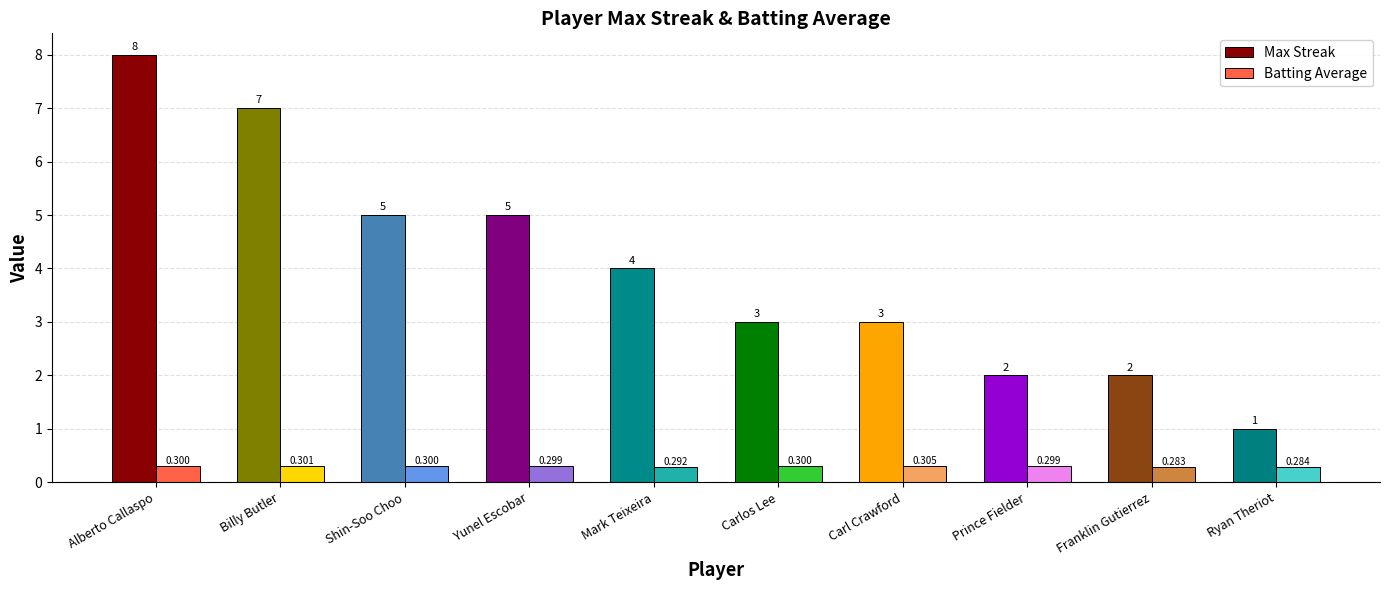

What is the sum of the Max Streak values at Yunel Escobar and Carl Crawford?

8.0